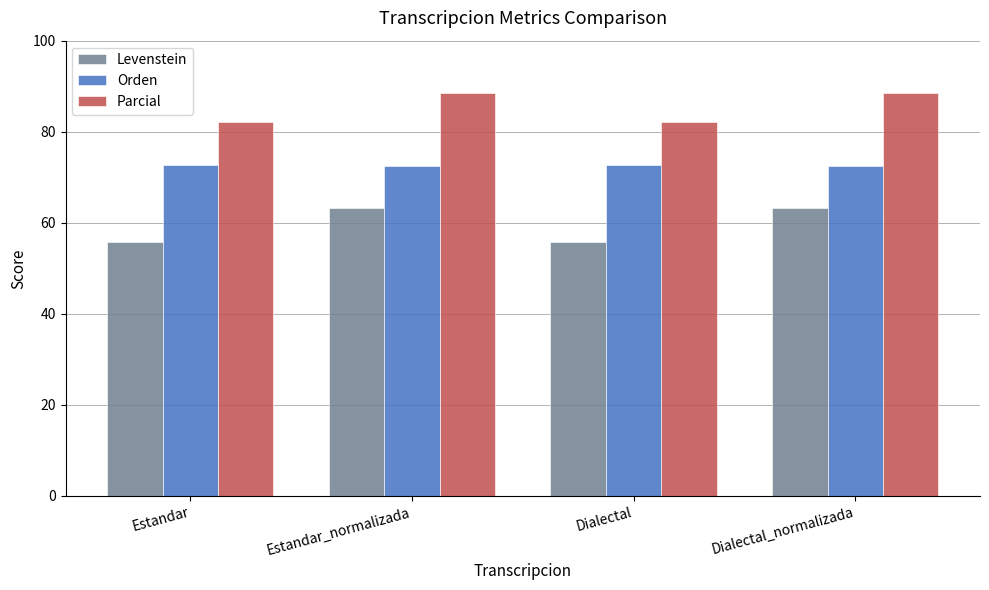

What is the minimum value shown in the chart?

55.9